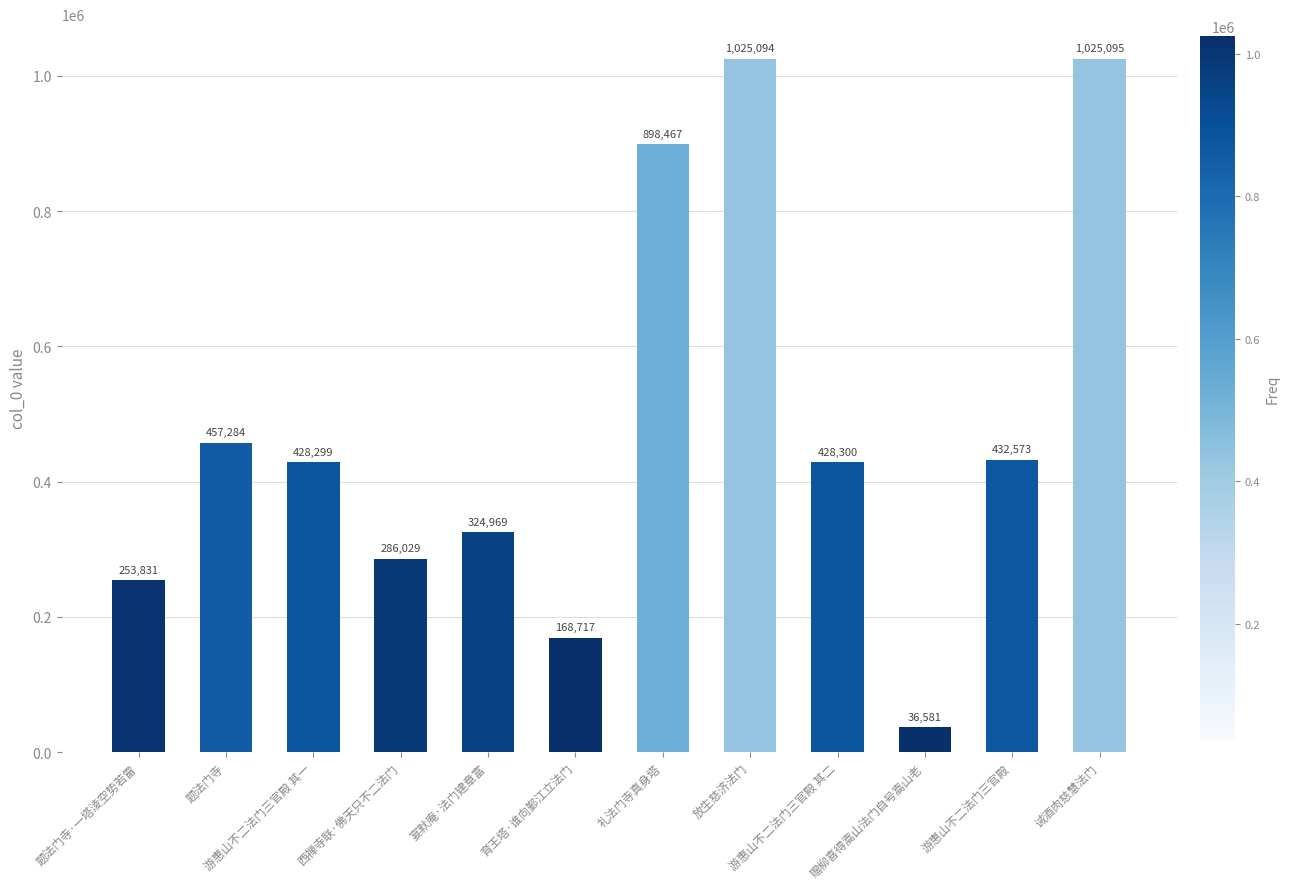

What is the value of the 7th bar from the left?

898467